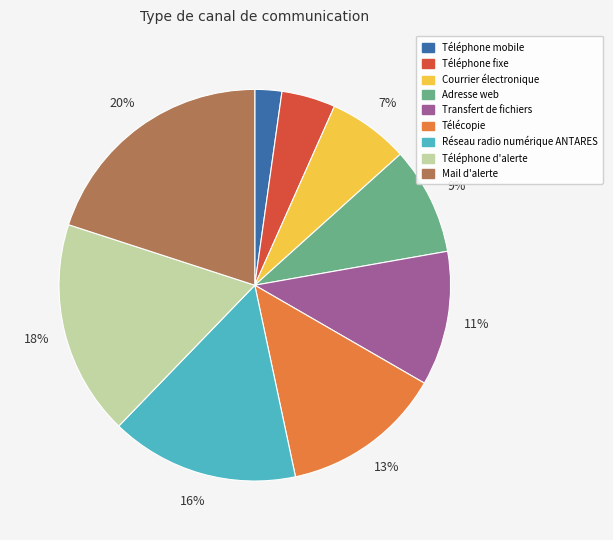

How many segments does this pie chart have?

9